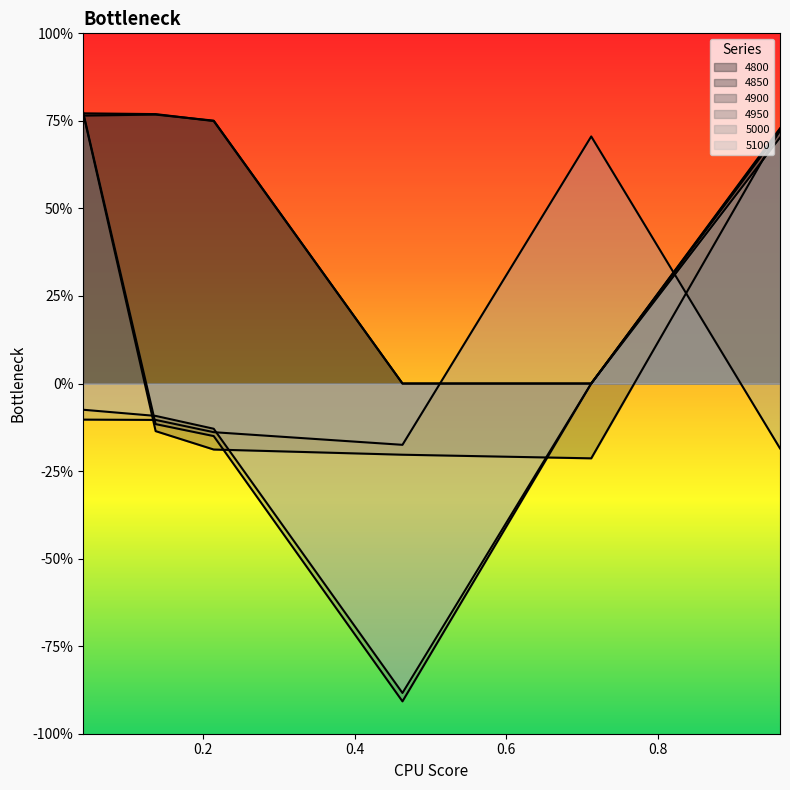

Is it true that 4850 equals -0.5 at 0.7123287671232876?

False